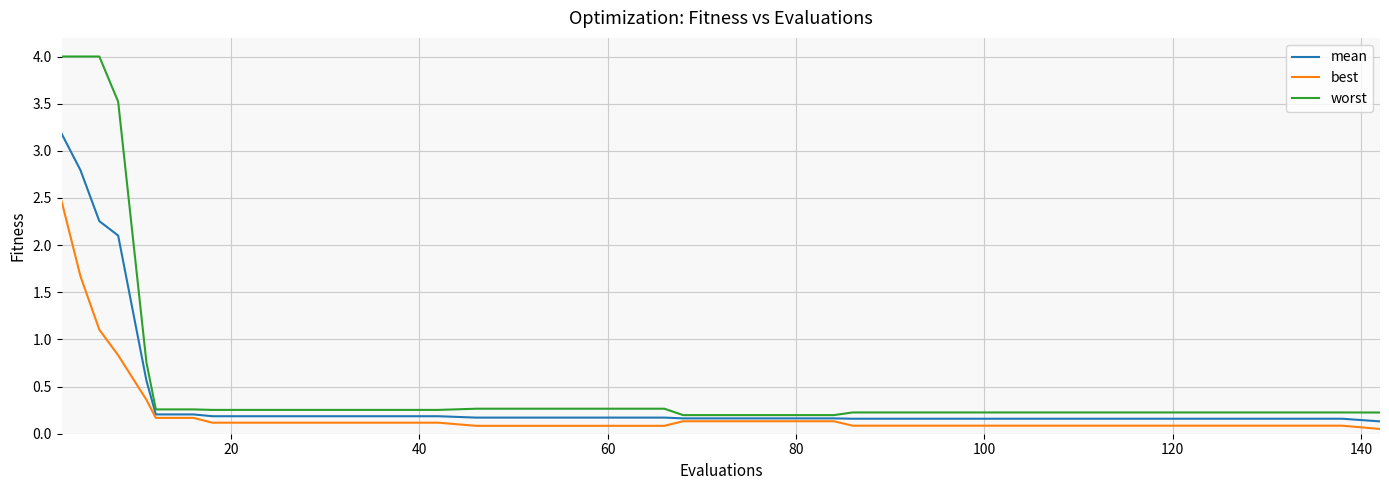

List the series in order of their peak value, lowest first.

best, mean, worst